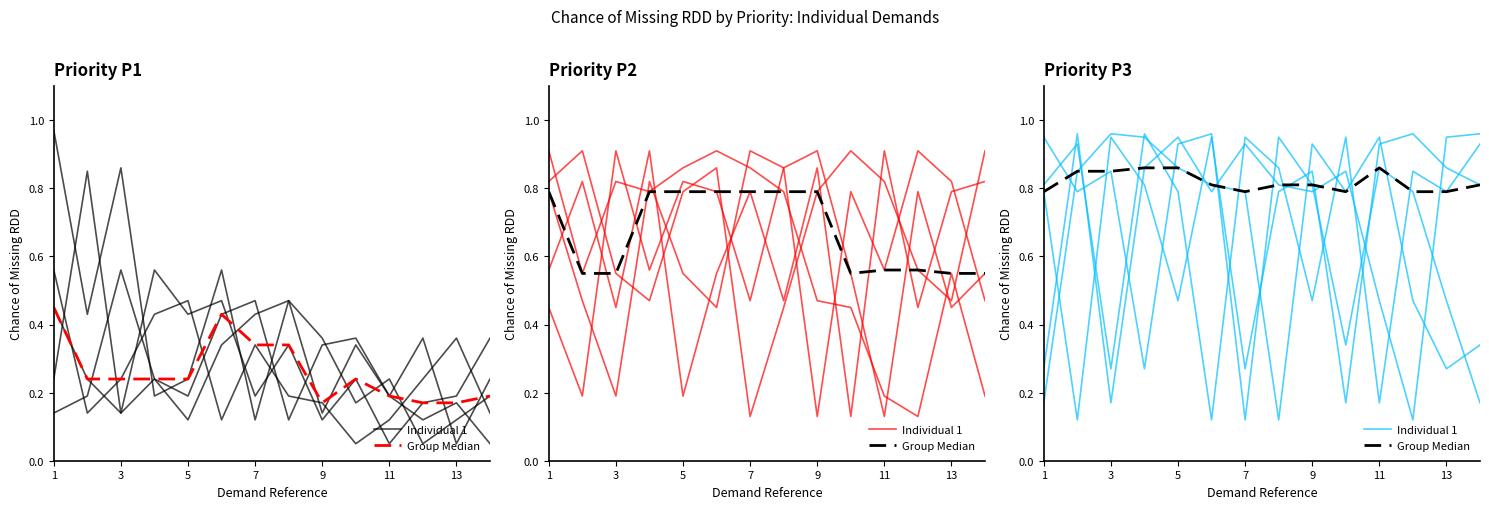

At which category is the sum across all series the highest?

3